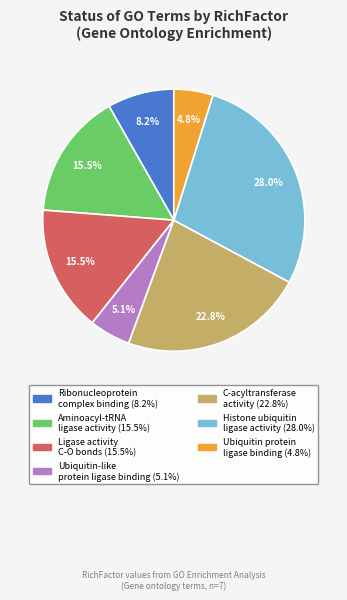

Does any single category account for the majority?

No